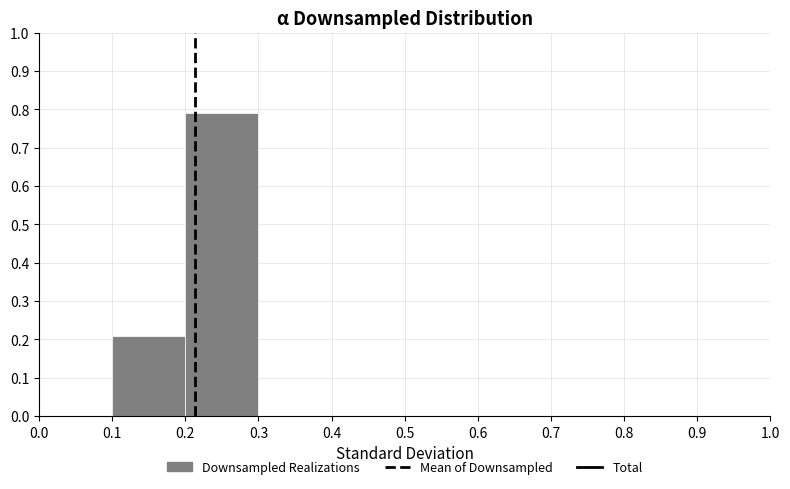

What is the height of the bar covering 0.1 to 0.2 on the x-axis? The values are not printed on the chart, so give them approximately, as read against the axis.

0.21